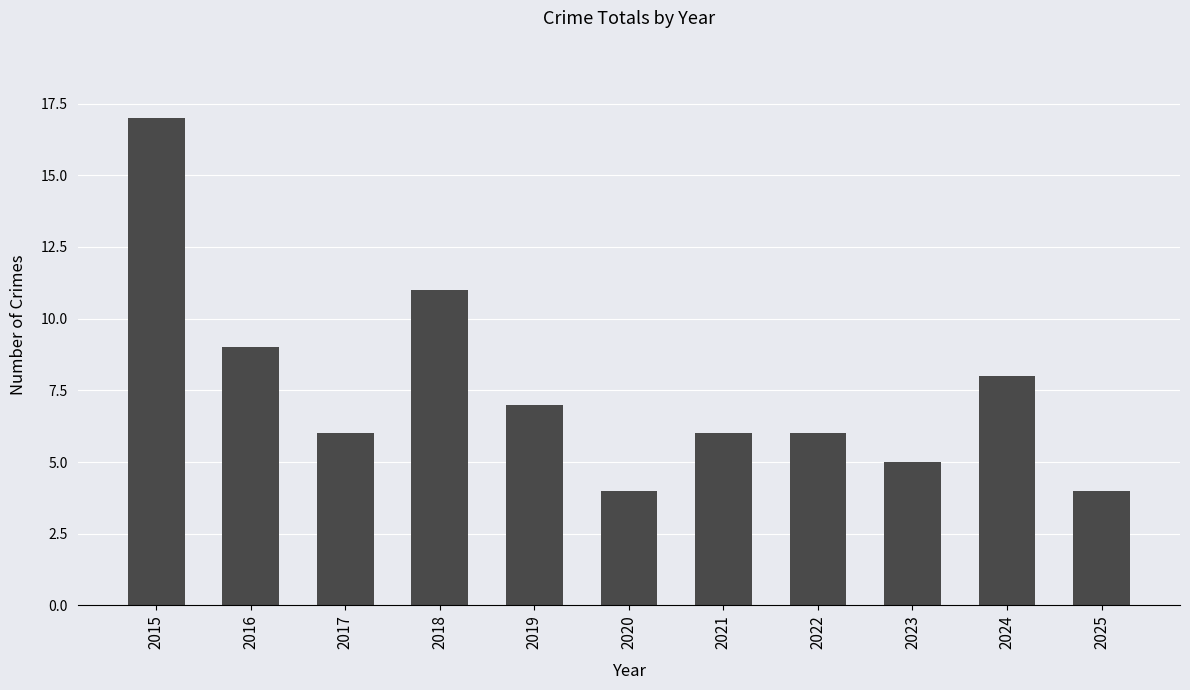

Is it true that the value at 2021 is 9?

False